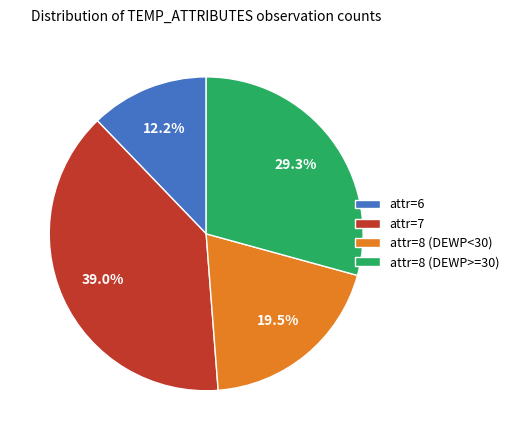

What is the total percentage of attr=7 and attr=8 (DEWP<30)?

58.5%